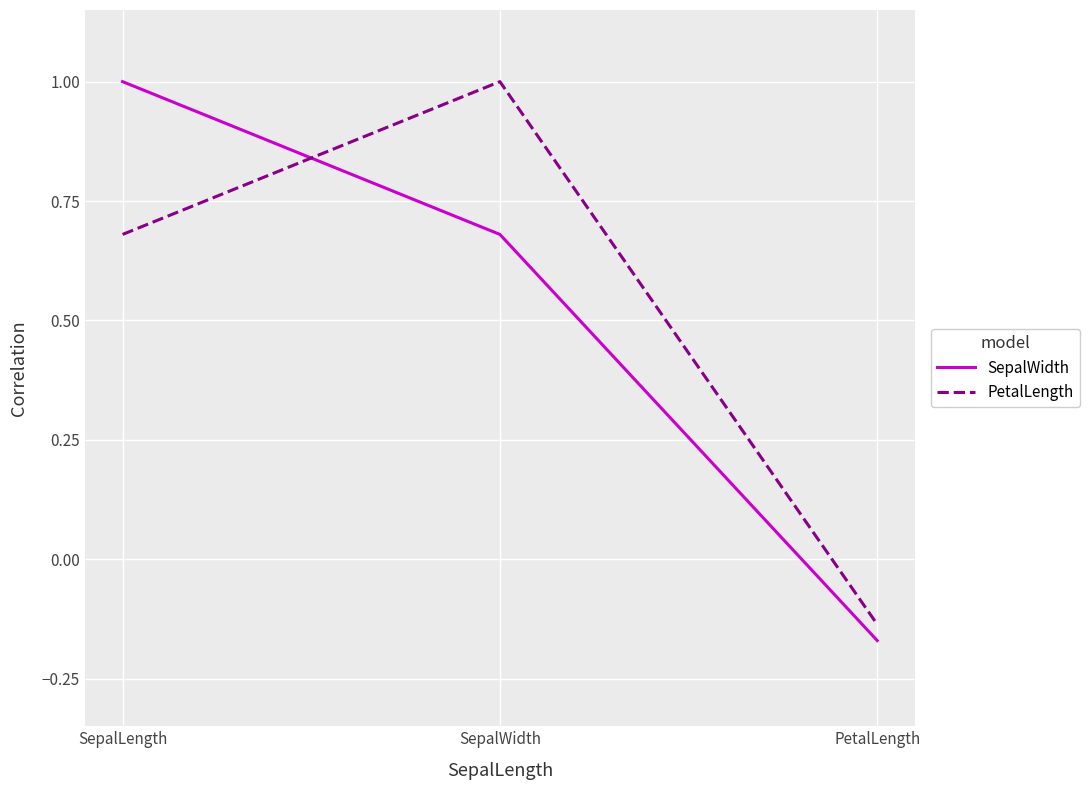

What is the total value across all series at SepalWidth?

1.7